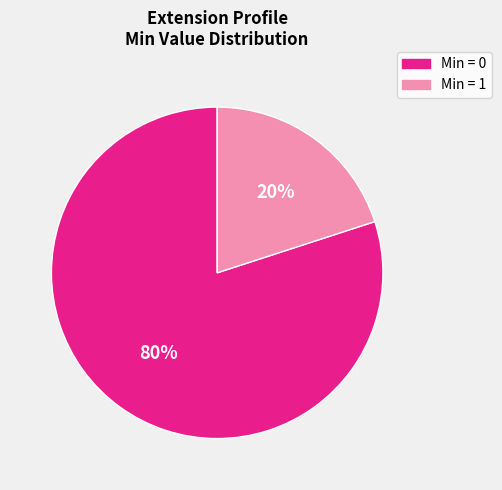

Is there a majority slice in this chart?

Yes